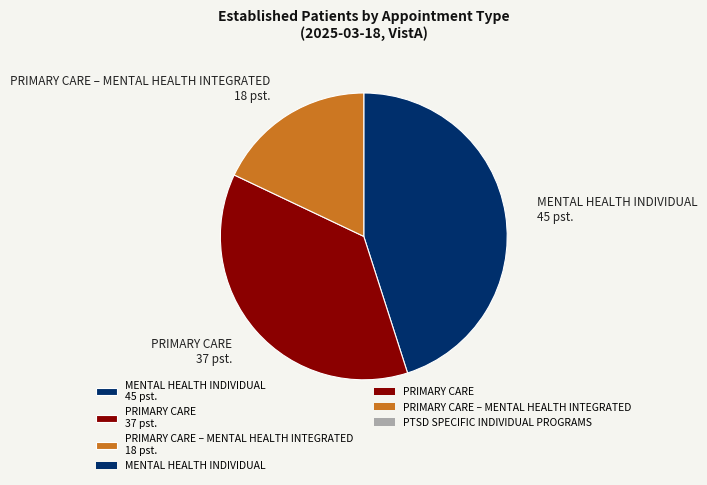

How many segments does this pie chart have?

3